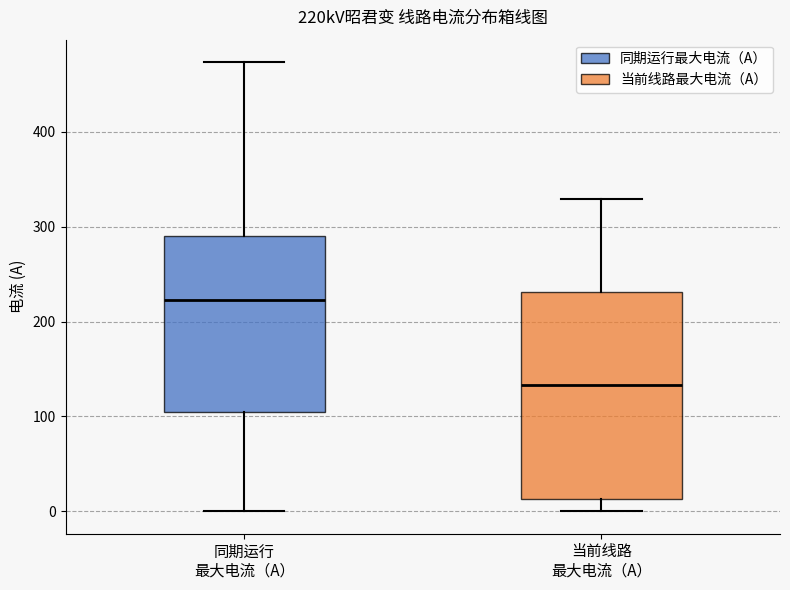

Reading left to right, transcribe this box plot: for each box, give where its median line is, the range the box spans, and where its two whiskers end, as read against the y-axis. The values are not printed on the chart, so give them approximately, as read against the axis.

同期运行 最大电流（A）: median 220, box 100 to 290, whiskers 0 to 470
当前线路 最大电流（A）: median 130, box 10 to 230, whiskers 0 to 330